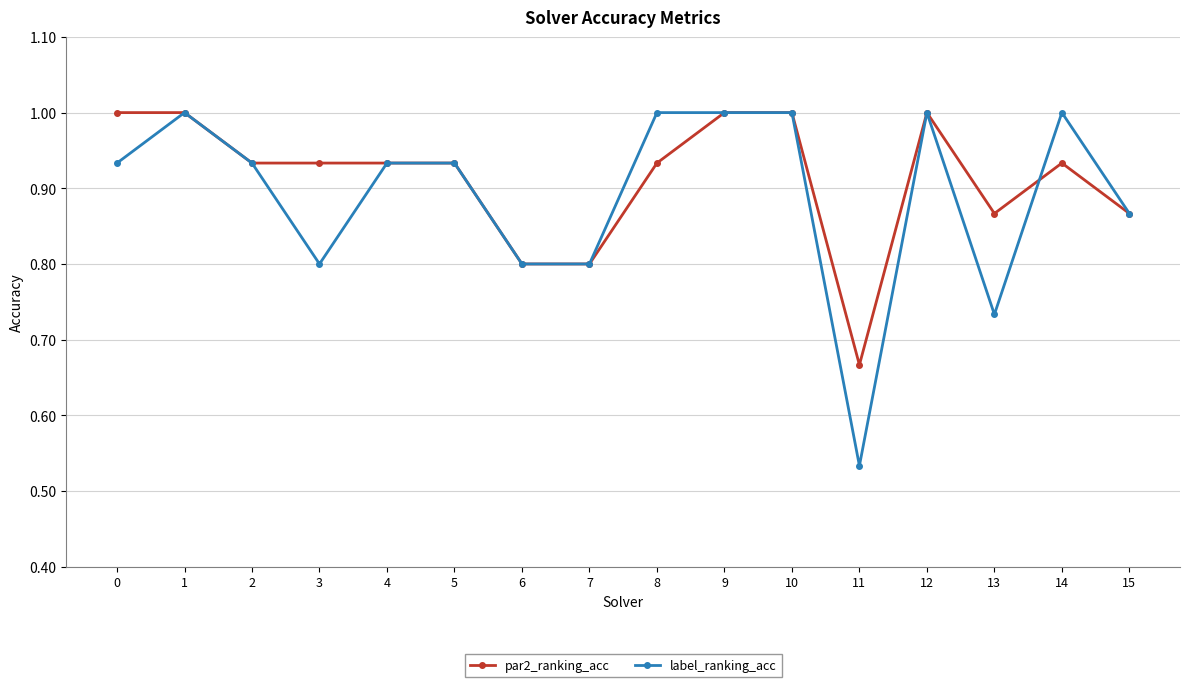

At how many categories does at least one series exceed 0?

16